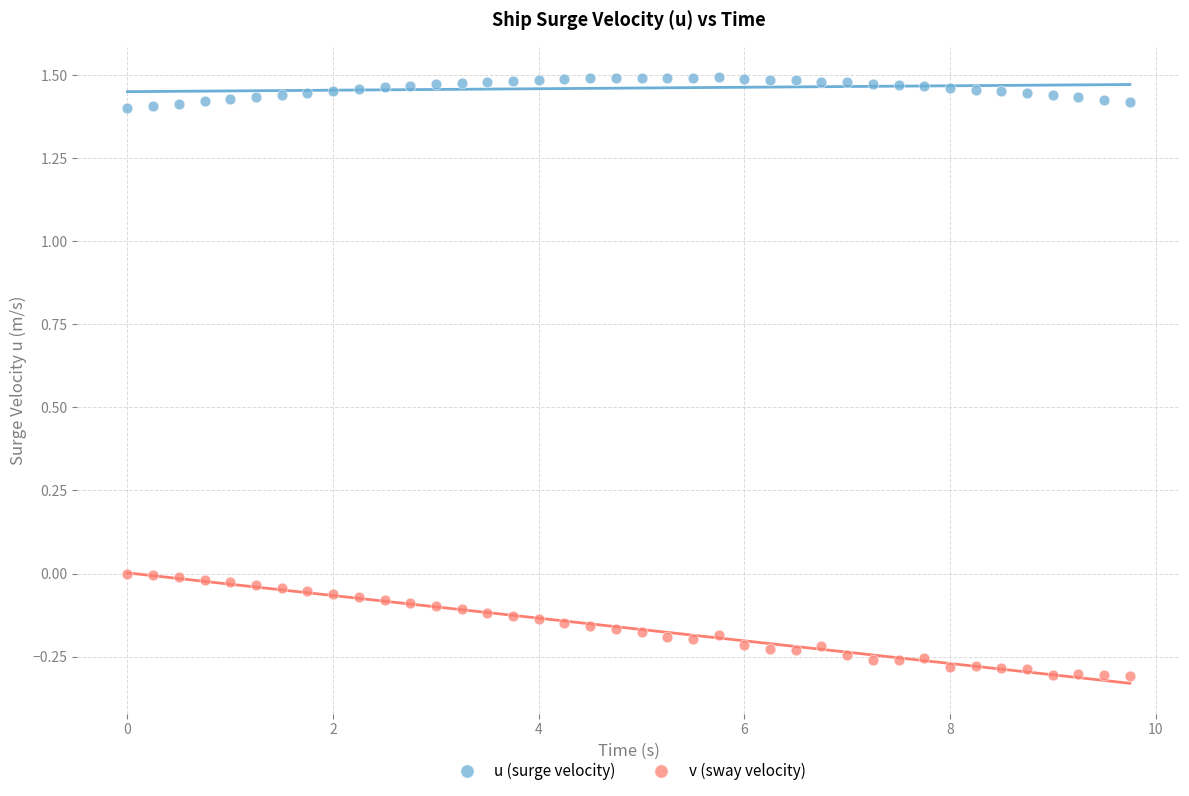

Across all data points, what is the range of Y values (max minus min)?

1.8